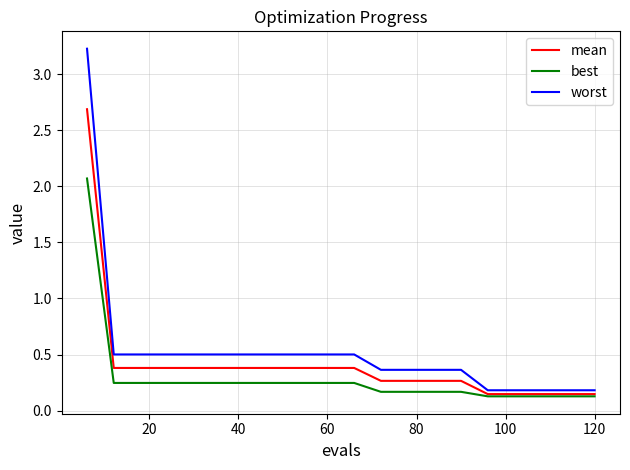

Which series has the largest range (max minus min)?

worst